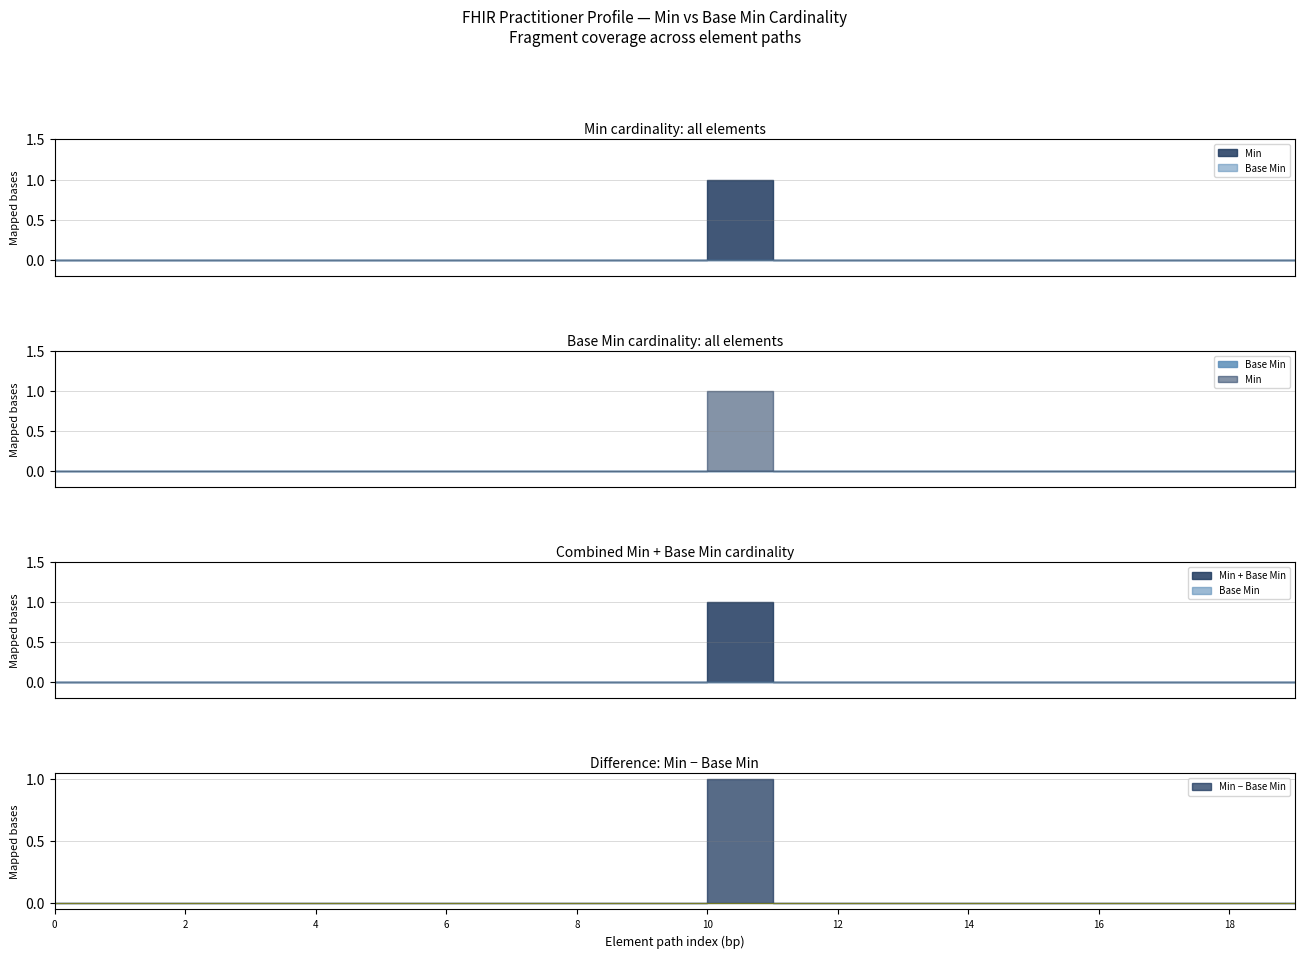

What are all the series names shown in the legend?

Min, Base Min